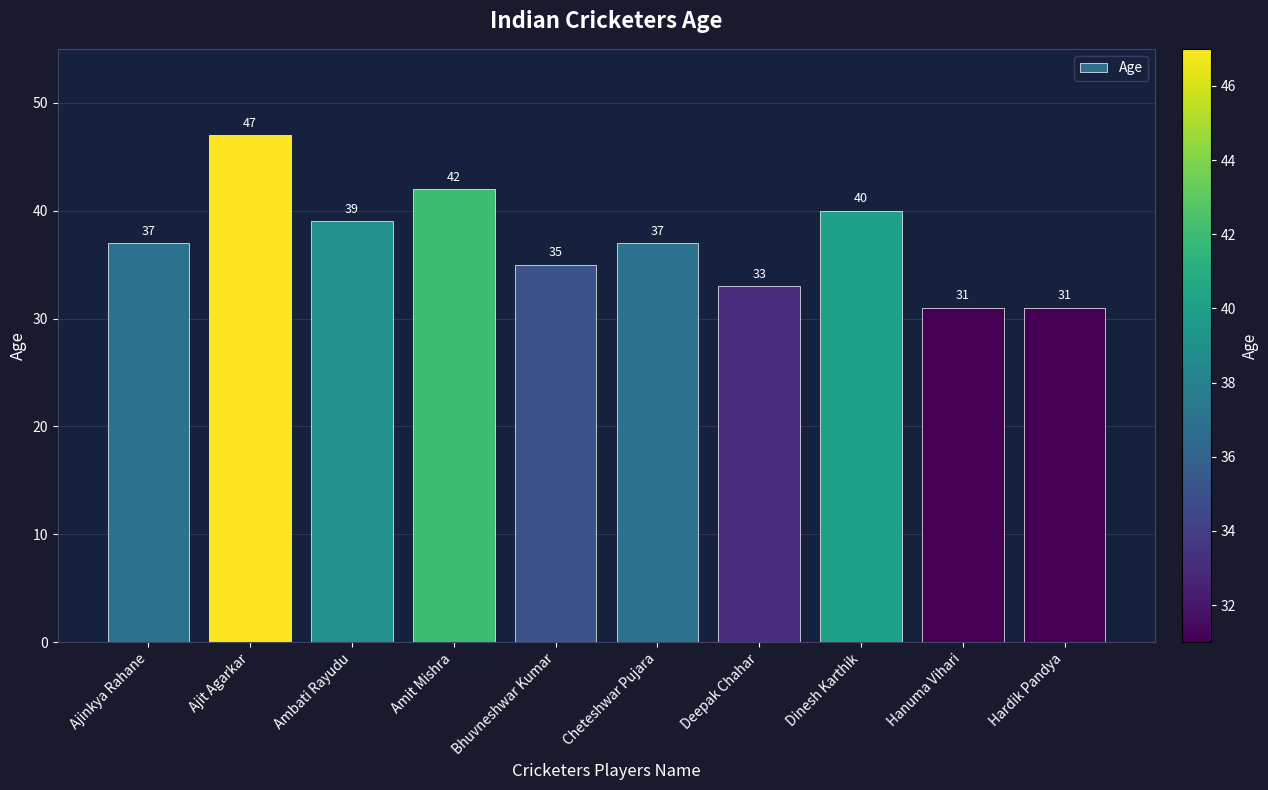

The value at Amit Mishra is 42. True or false?

True